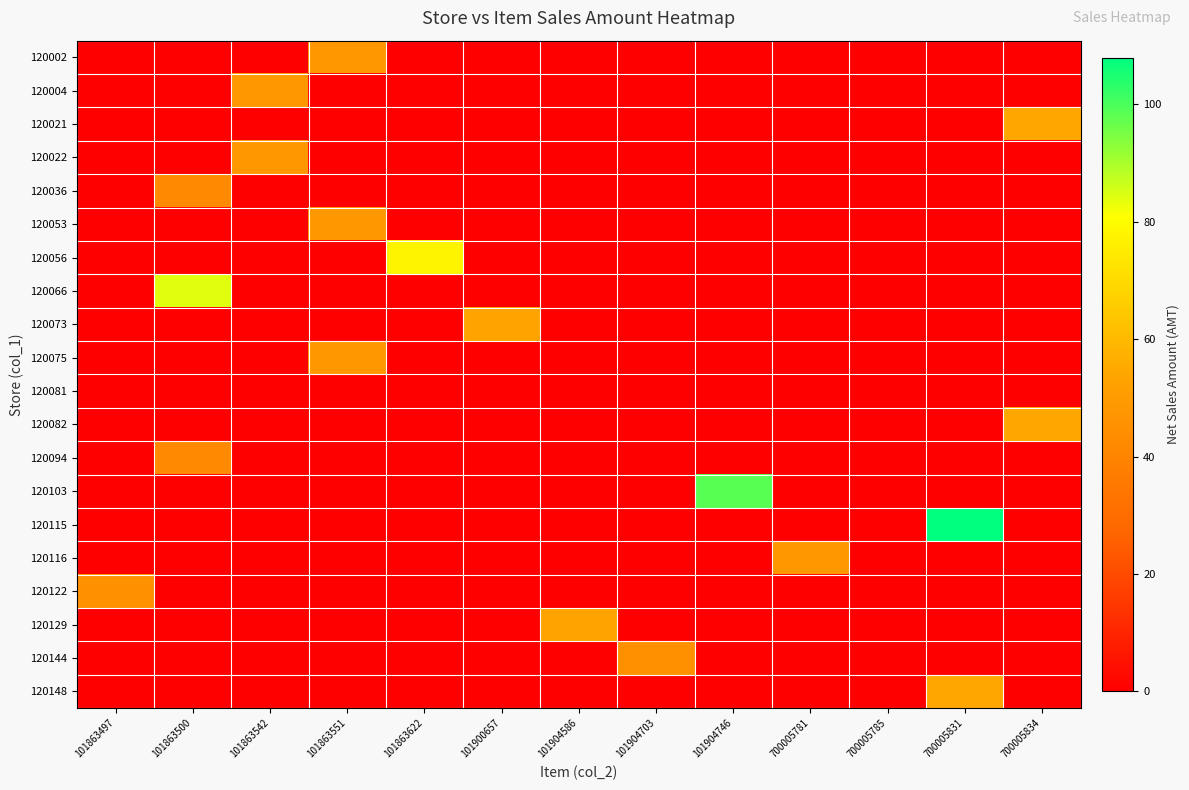

At how many categories does at least one series exceed 21?

12